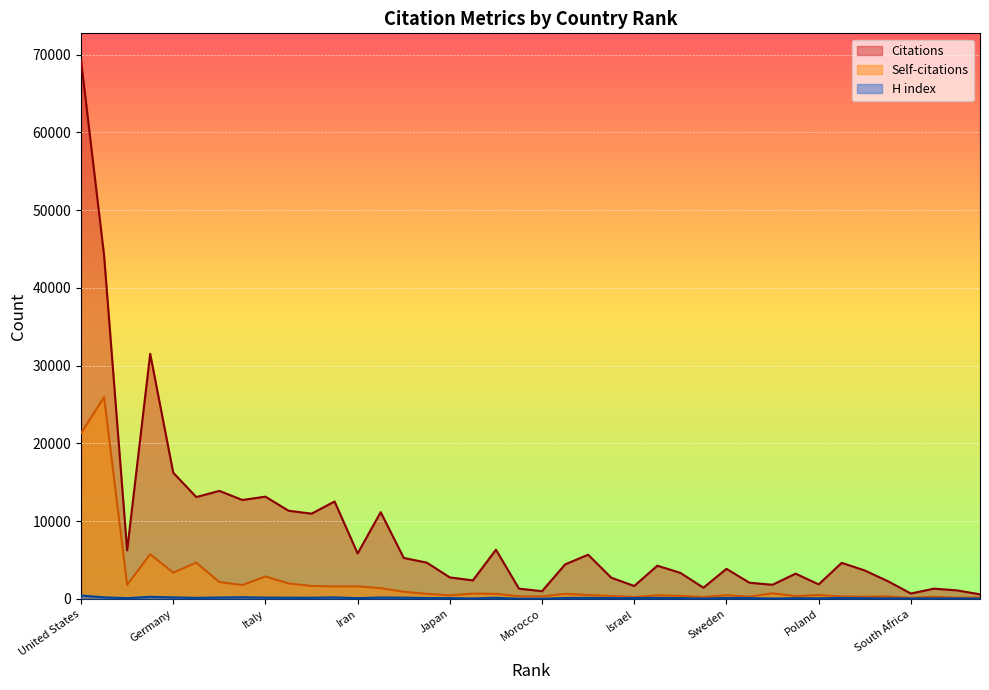

How many interior local peaks does the Citations series have?

12